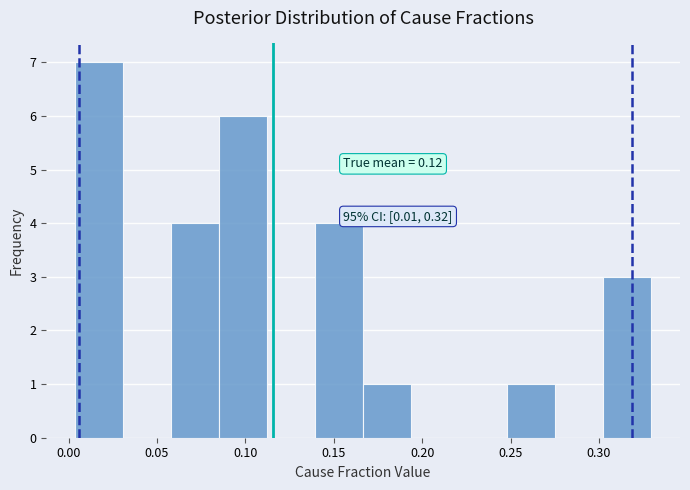

Which range on the x-axis has the tallest bar?

0.005 to 0.030